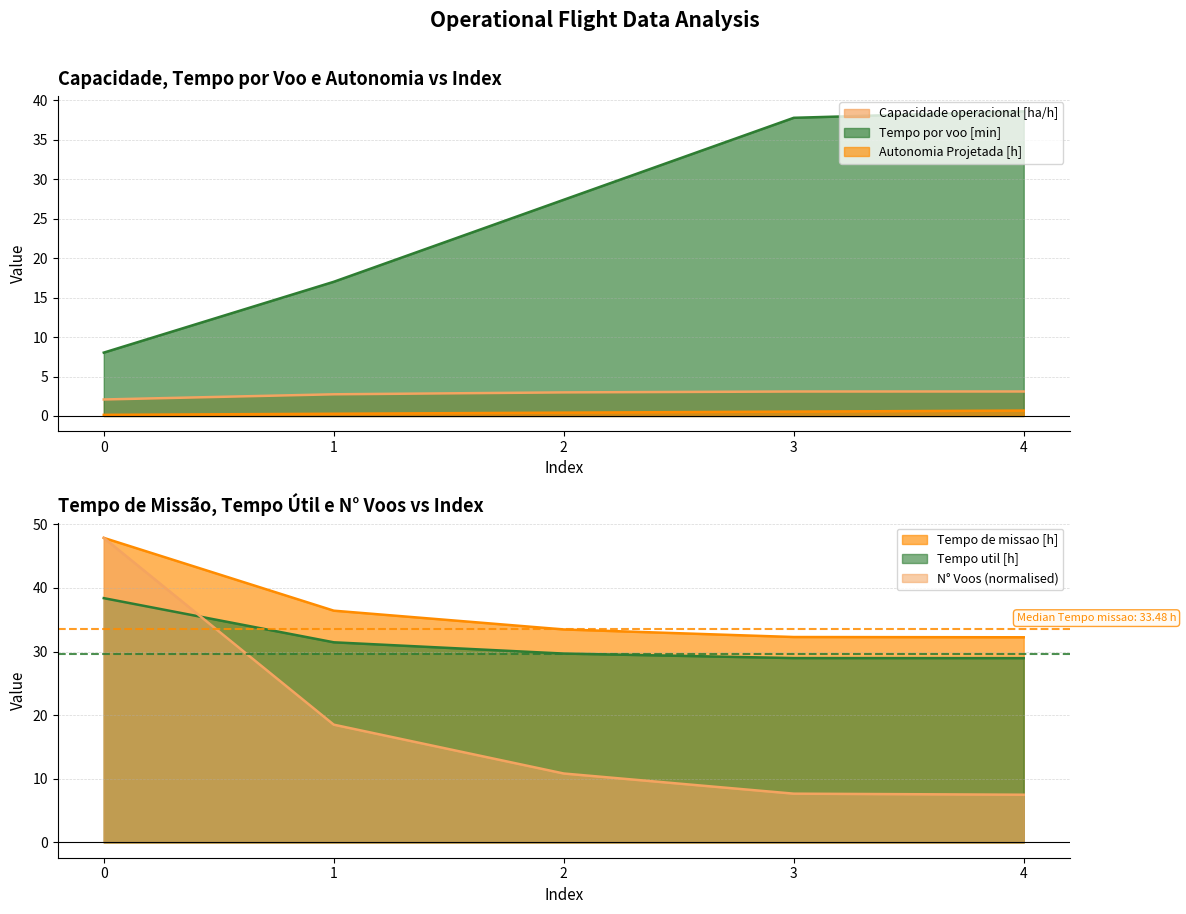

Which category has the highest value in the Capacidade operacional [ha/h] series?

4